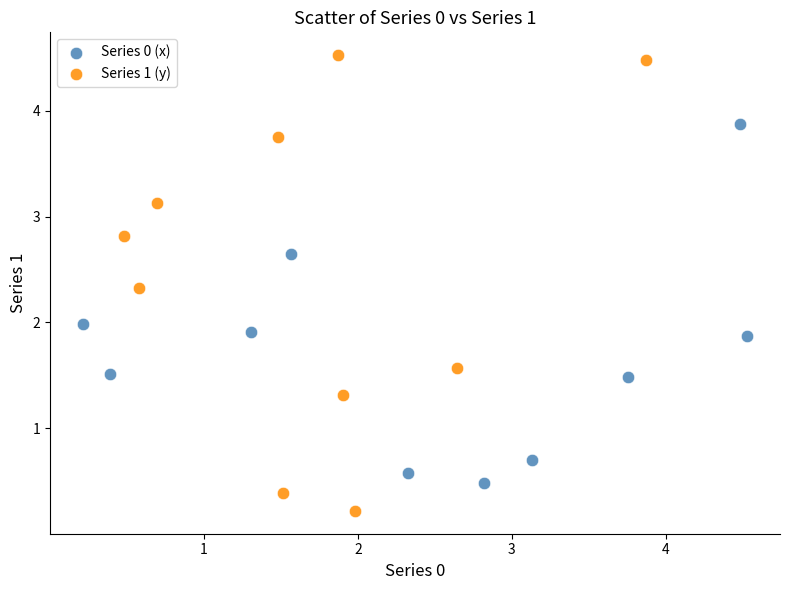

Which series contains the lowest Y value?

Series 1 (y)